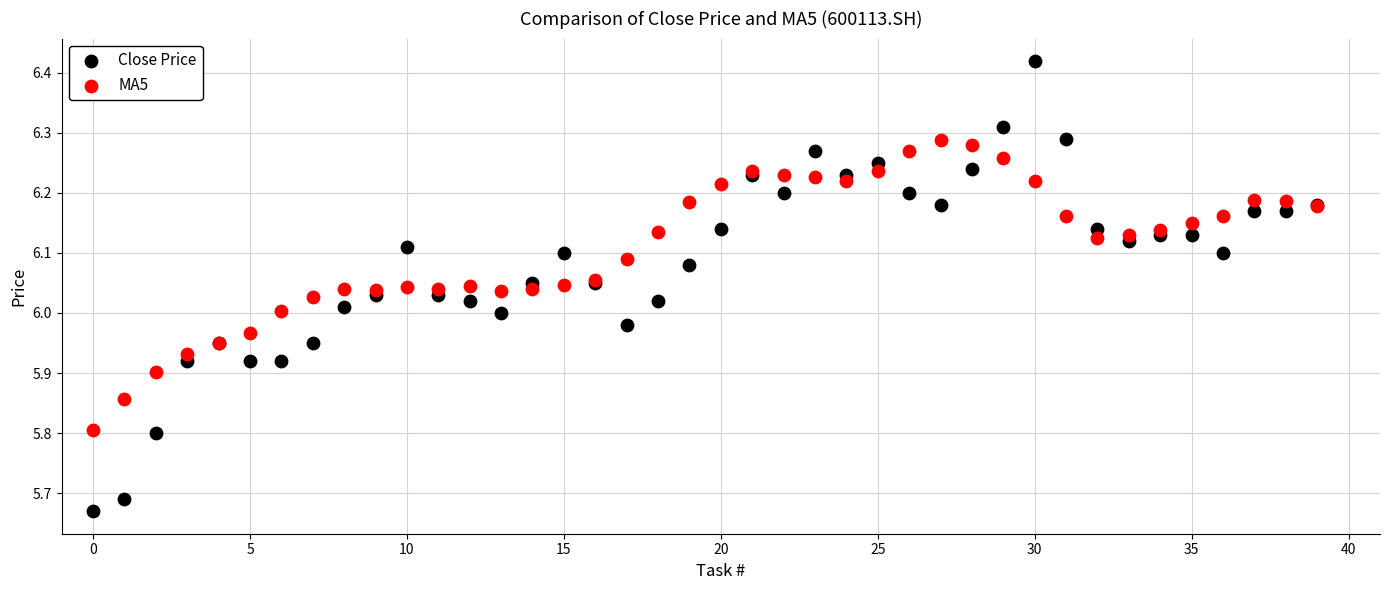

What are all the series names shown in the legend?

Close Price, MA5